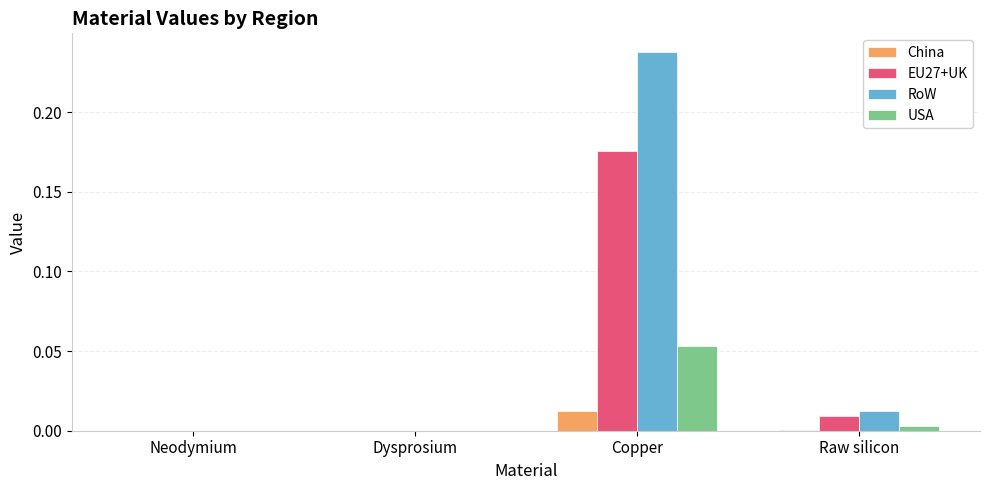

Which series has the largest total across all categories?

RoW